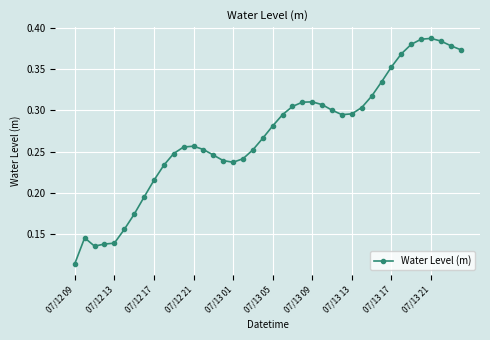

True or false: the data has more than 0 interior local peaks.

True